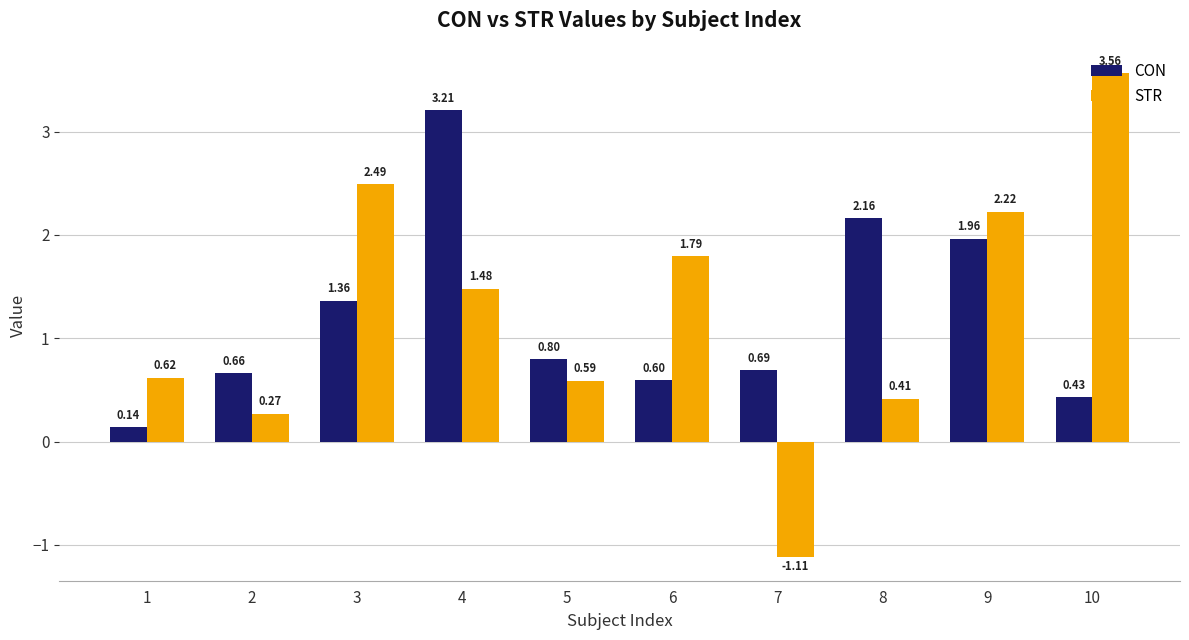

Which series has the widest spread of values?

STR